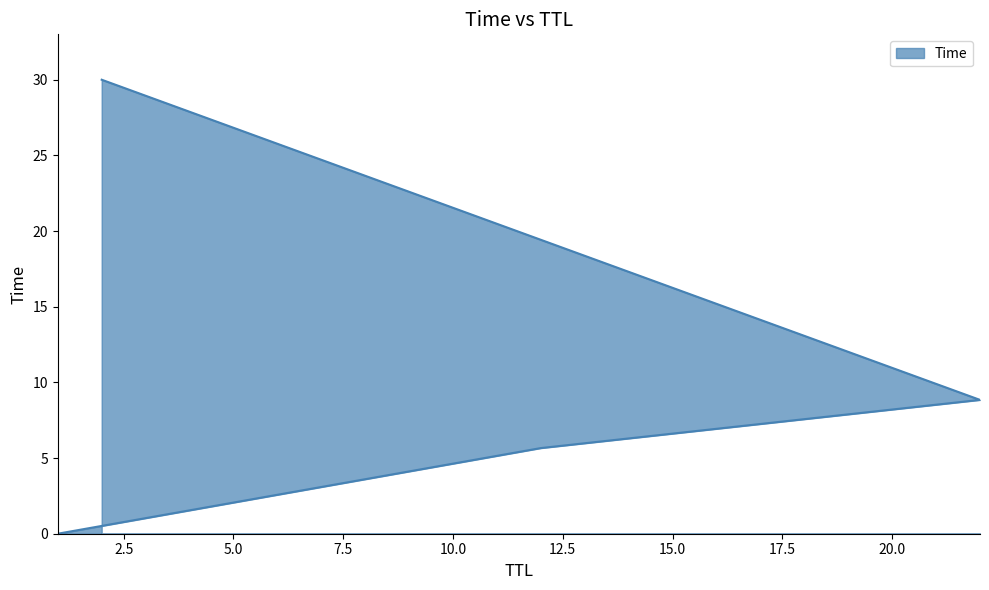

How many values exceed 8?

2